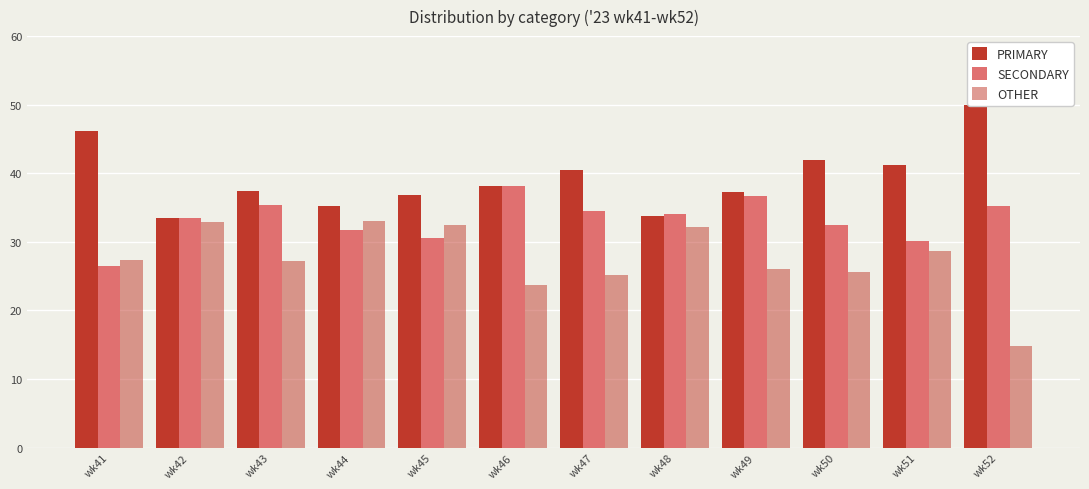

Which category has the lowest value across all series?

wk52